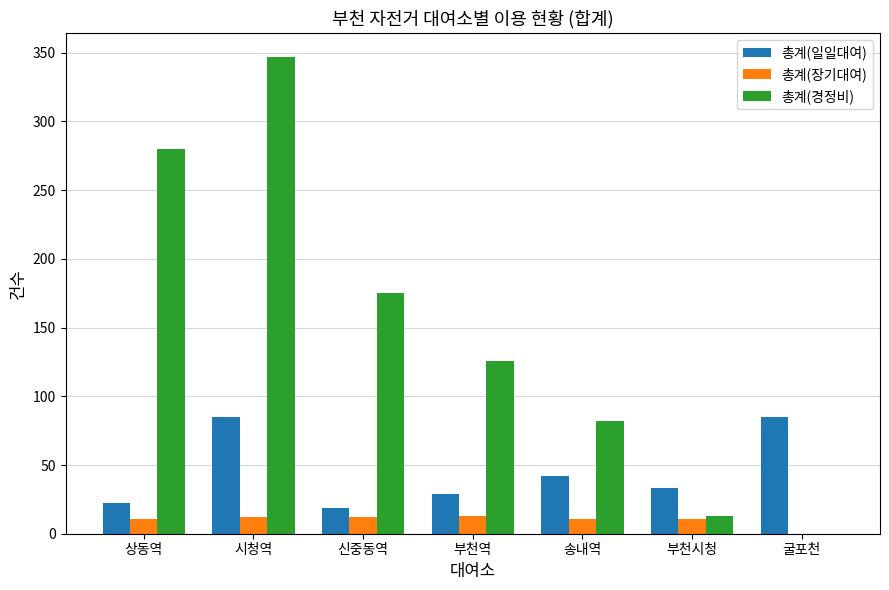

How many groups of bars are there?

7